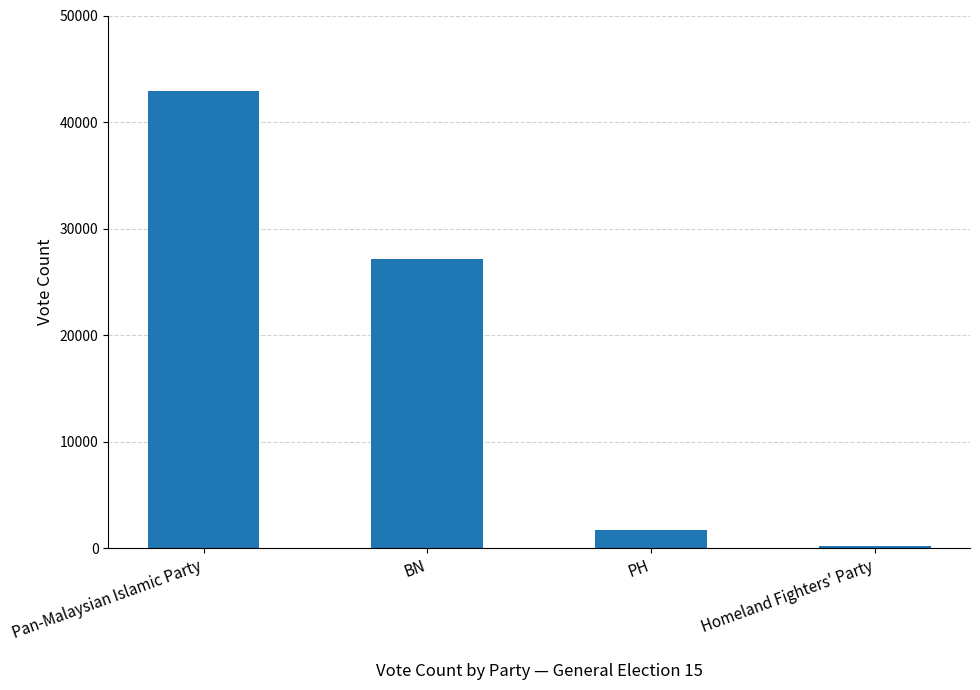

At which label does the data first exceed 27176?

Pan-Malaysian Islamic Party